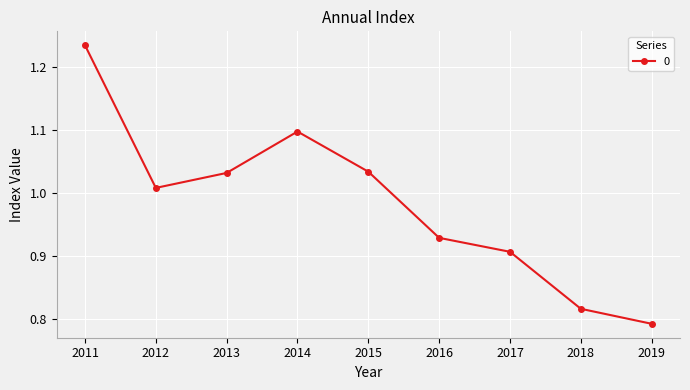

Where is the data nearest to the value 1?

2012